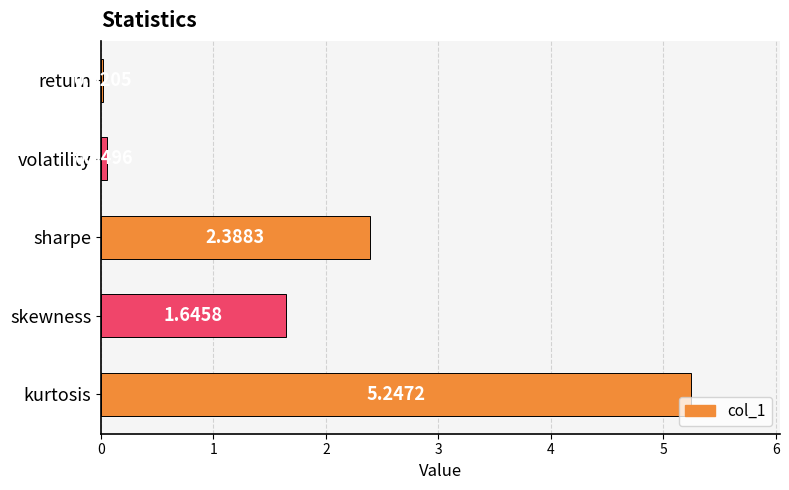

What is the label of the 3rd bar from the bottom?

sharpe